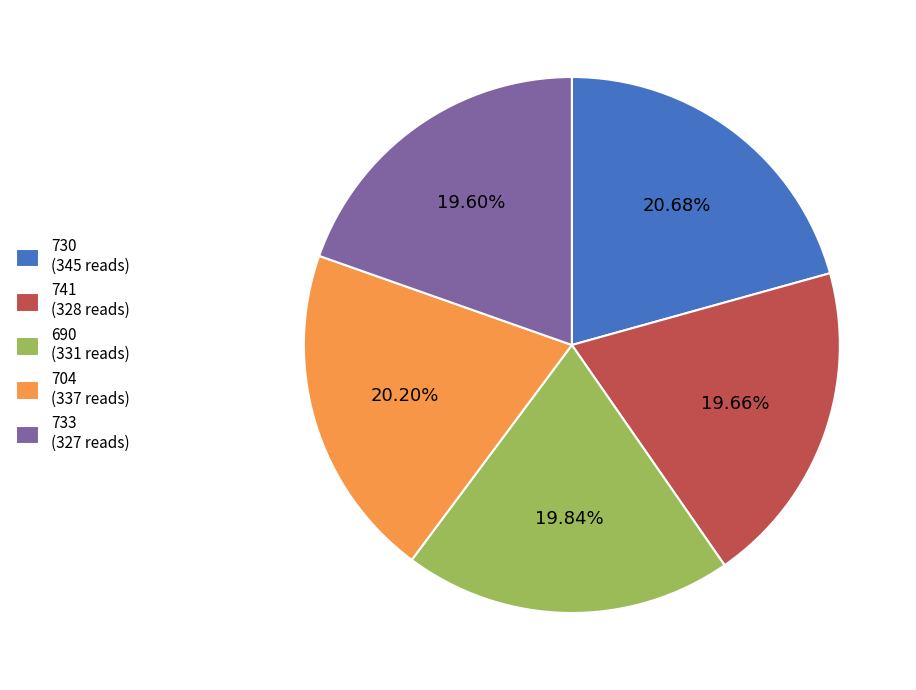

Is 741 the majority of the pie?

No